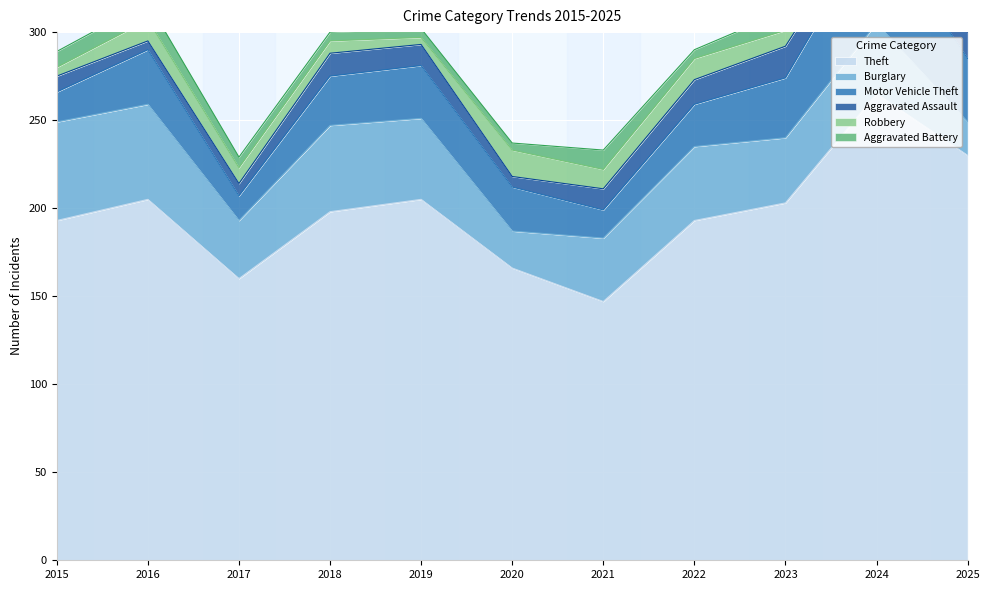

At which category does the chart reach its peak across all series?

2024